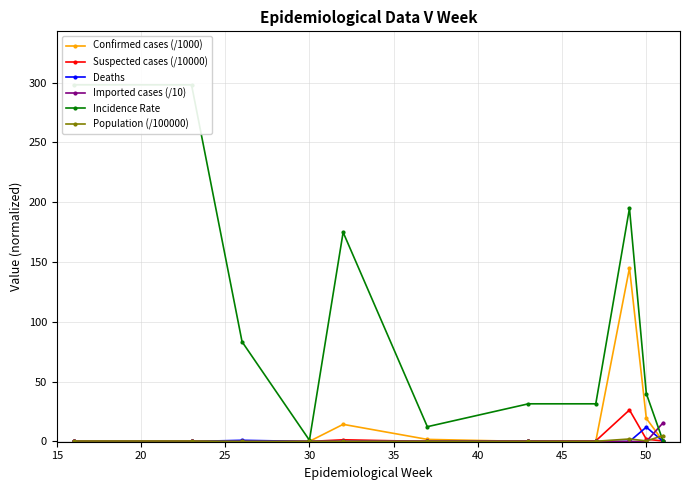

What is the sum of all Deaths values?

13.0